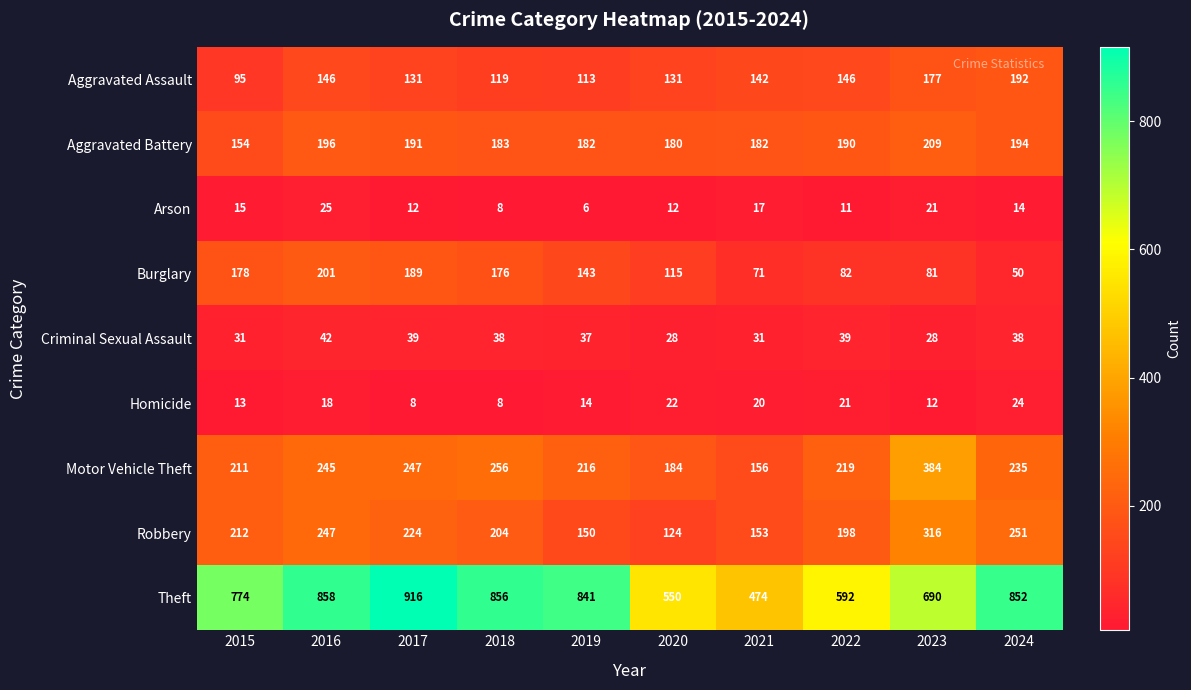

What is the greatest value displayed?

916